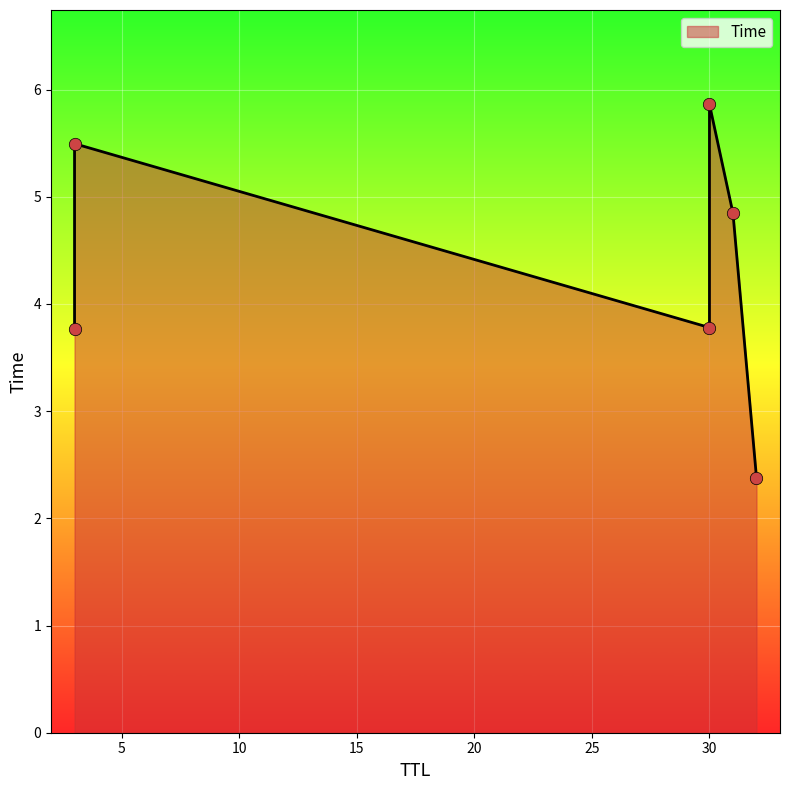

What is the ratio of the value at 30 to the value at 30?

1.6